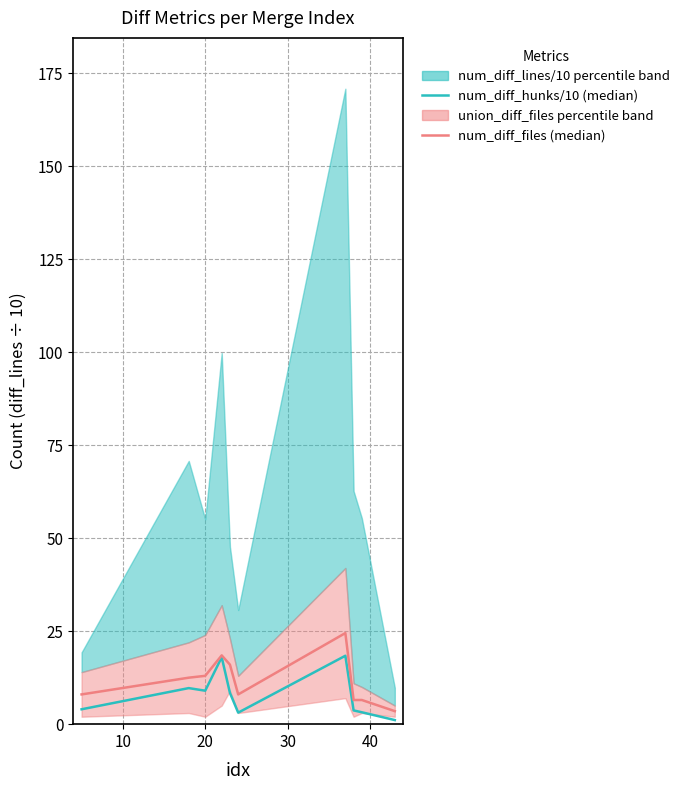

Count the number of categories in the chart.

10